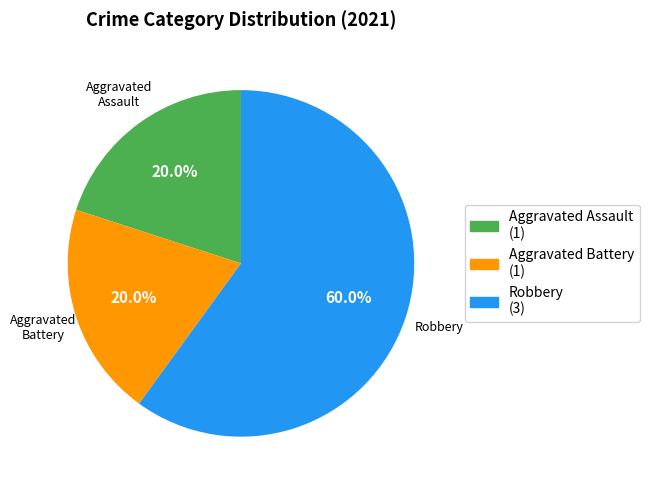

How many segments does this pie chart have?

3